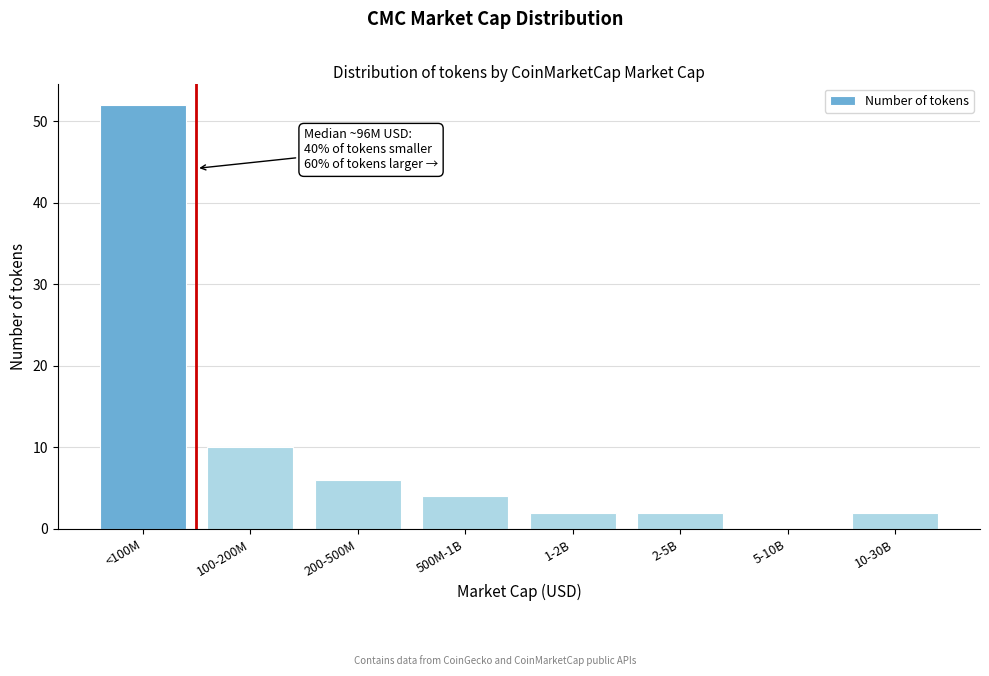

Reading right to left, extract all data points from this chart.

10-30B=2	5-10B=0	2-5B=2	1-2B=2	500M-1B=4	200-500M=6	100-200M=10	<100M=52